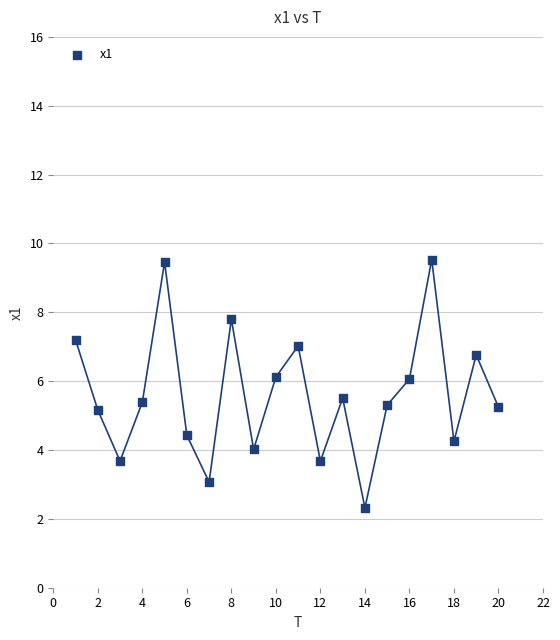

What is the range of X values (max minus min)?

19.0